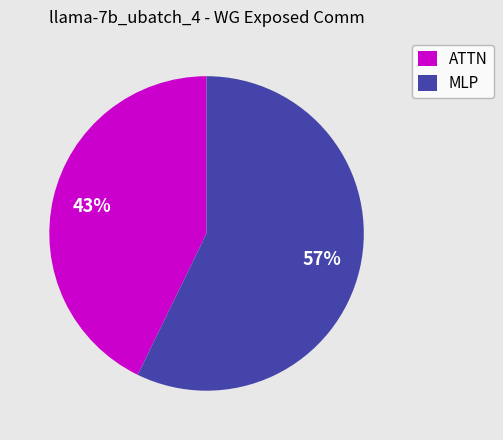

Do MLP and ATTN together represent more than half of the pie?

Yes